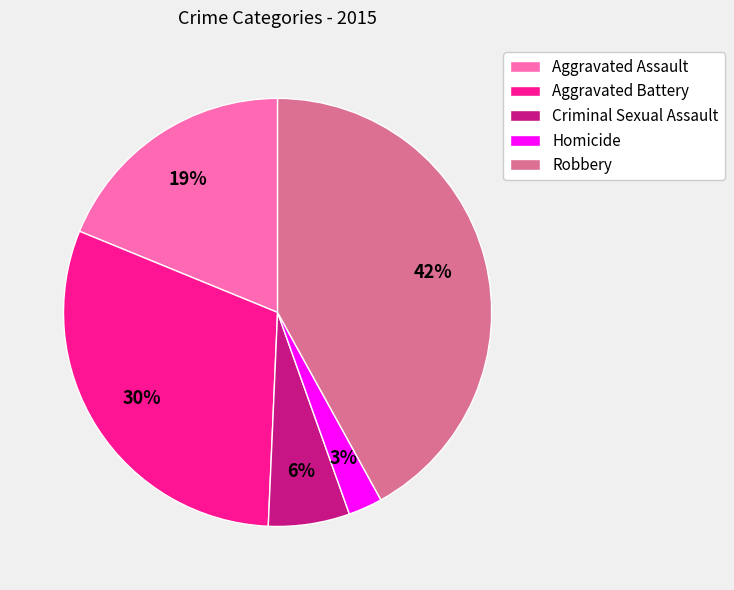

What is the smallest slice in the pie chart?

Homicide